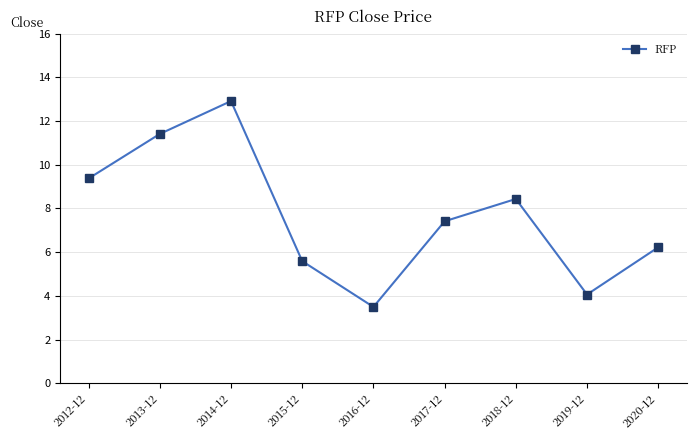

True or false: the data shows 22.1 at 2014-12.

False